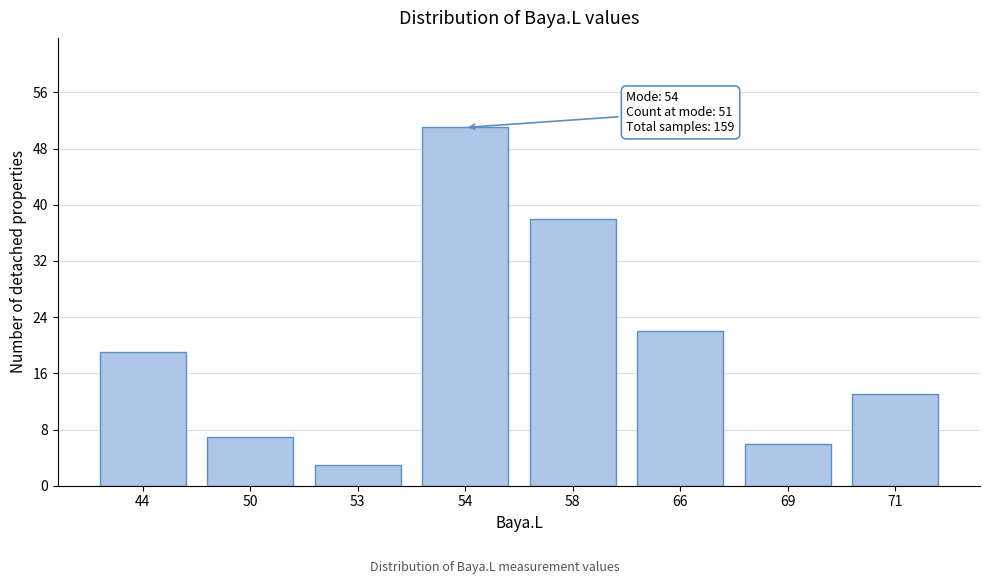

Reading left to right, transcribe all the data shown in this chart.

19	7	3	51	38	22	6	13